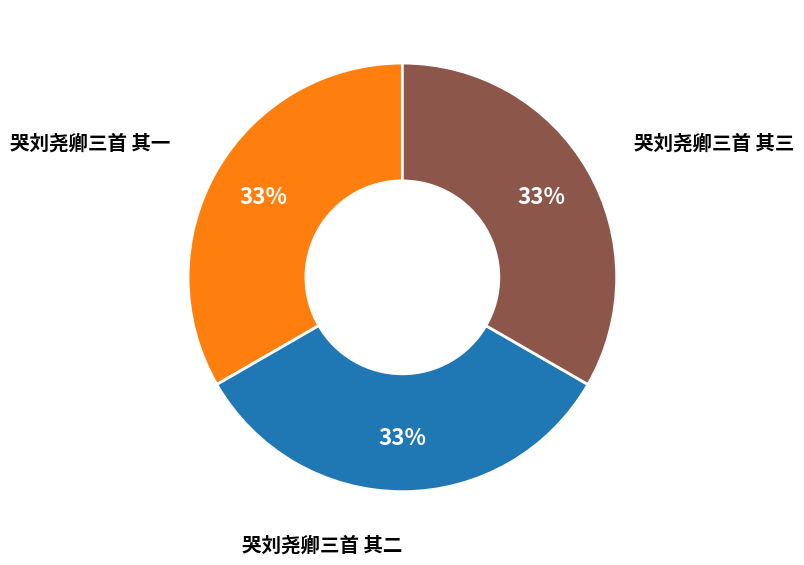

How many segments does this pie chart have?

3